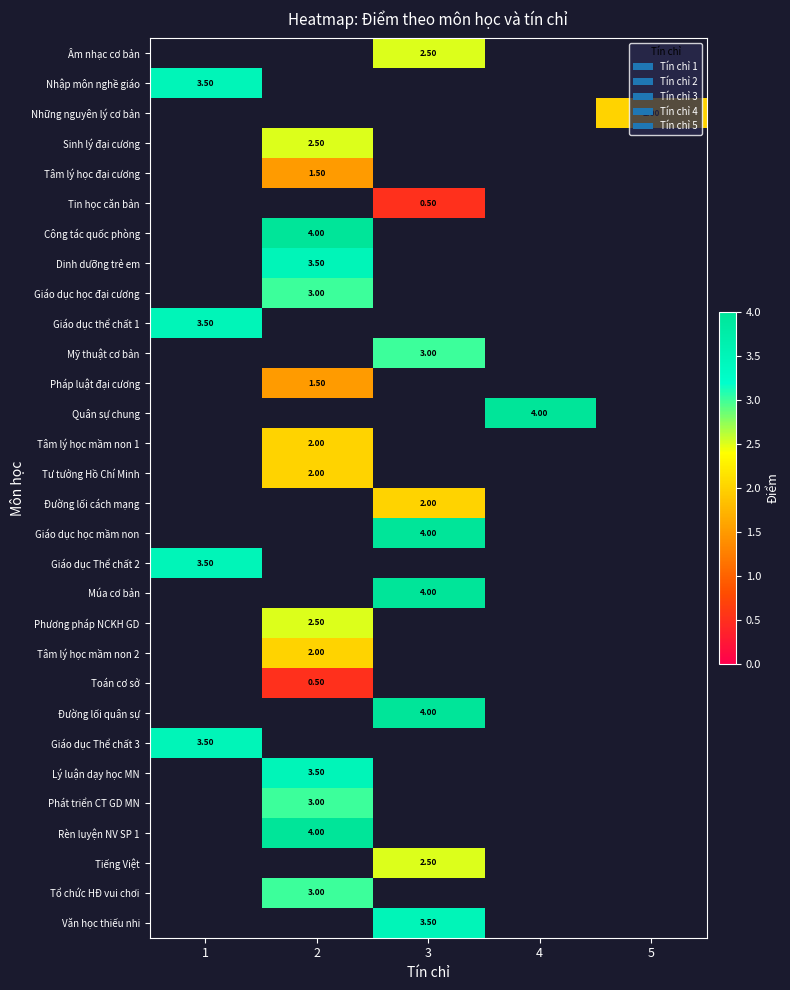

What is the greatest value displayed?

4.0